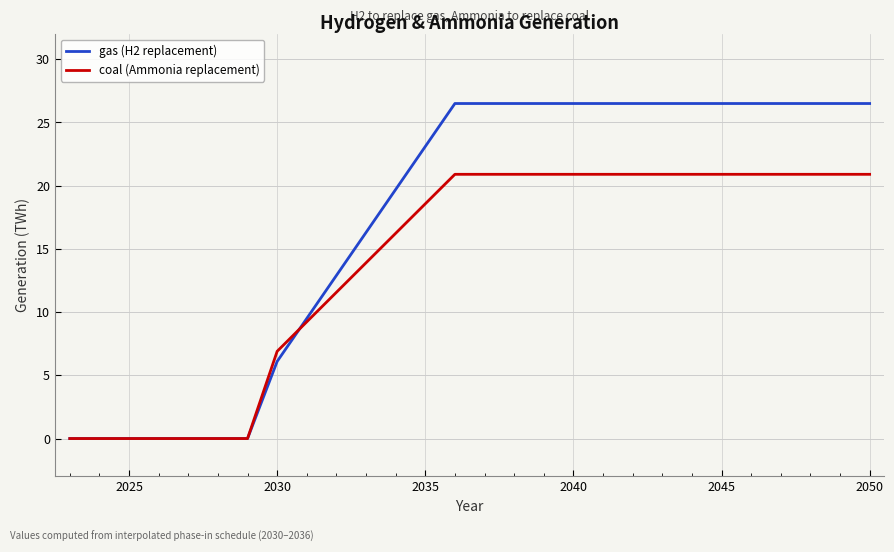

Rank the series by their average value, from lowest to highest.

coal (Ammonia replacement), gas (H2 replacement)